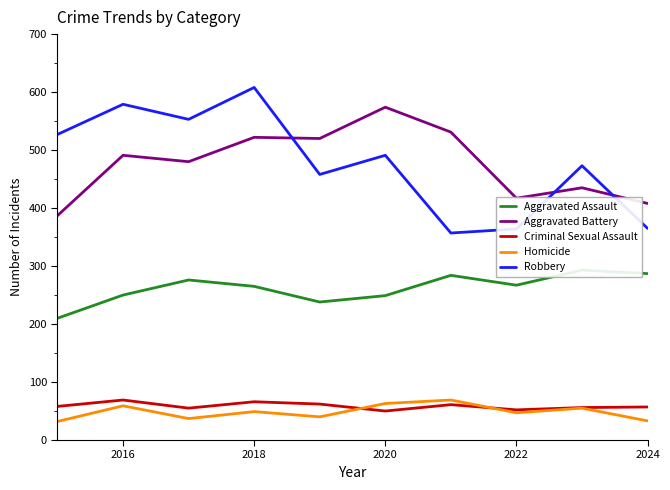

What is the maximum value for Homicide?

69